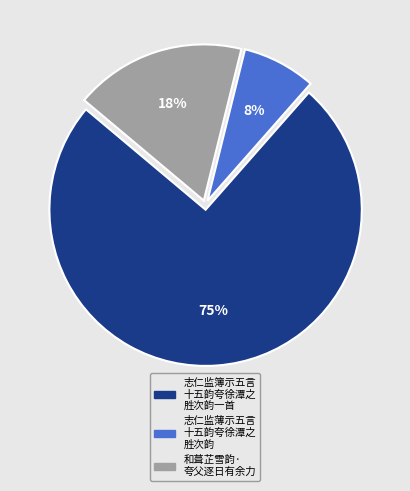

To the nearest percent, what is the average slice percentage?

33%